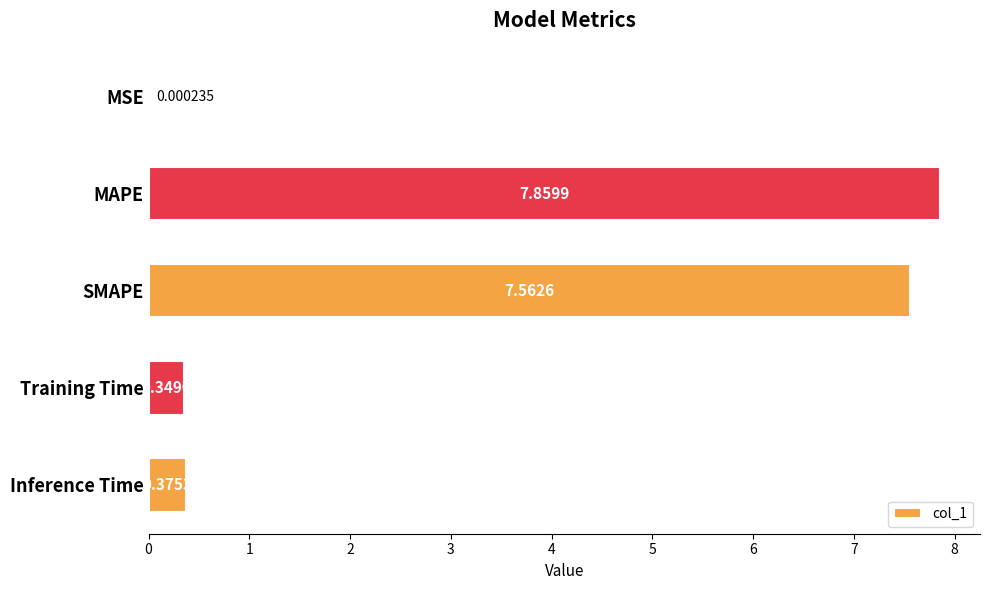

Which category has the highest value across all series?

MAPE